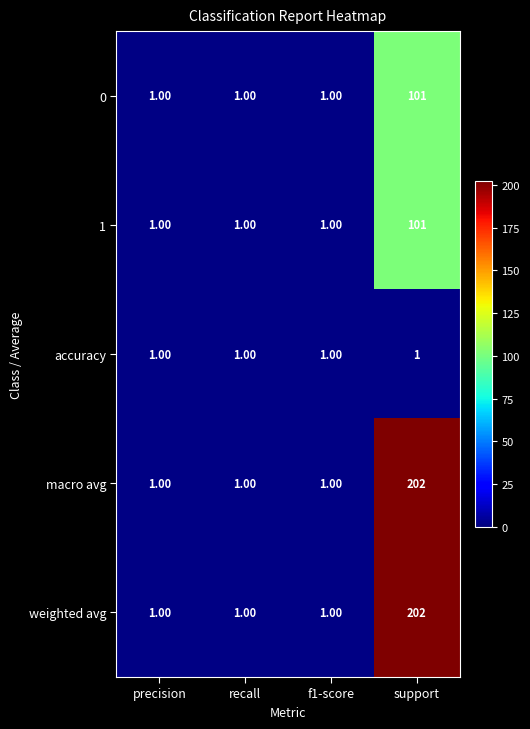

At which category does the chart reach its peak across all series?

support